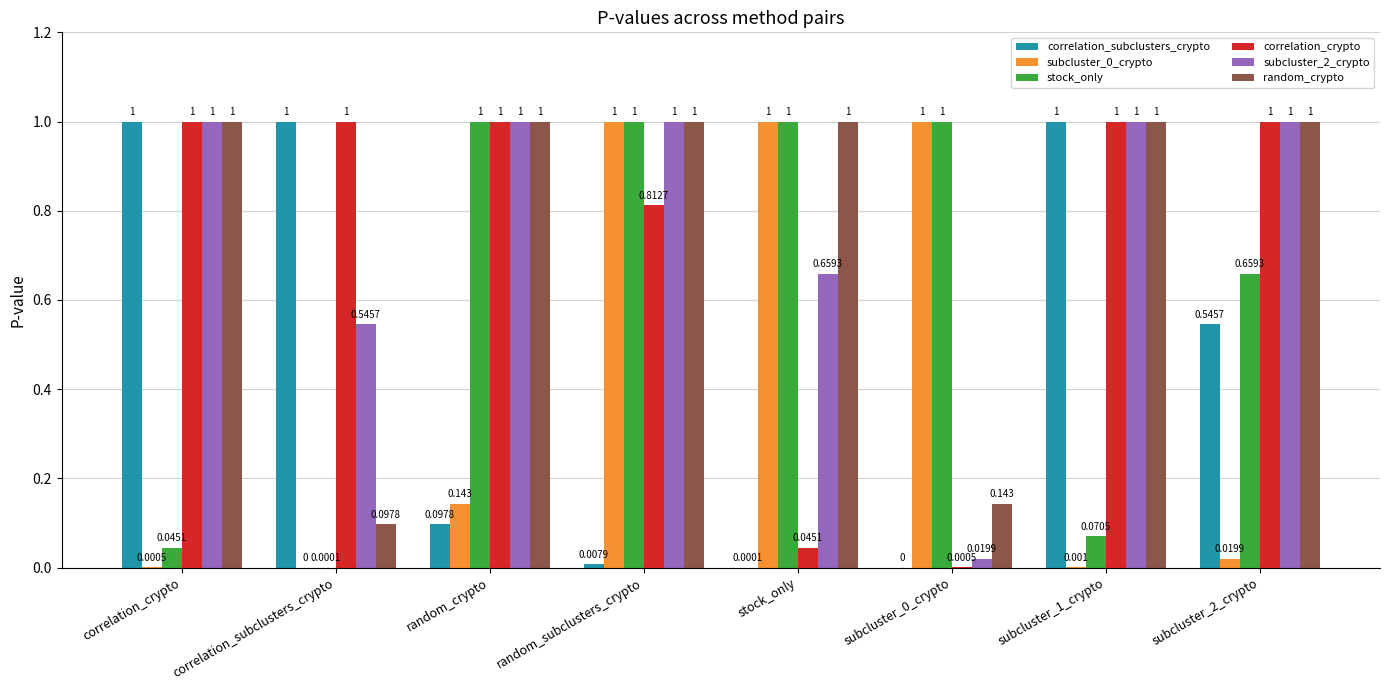

Between stock_only and subcluster_0_crypto, which series saw the biggest shift?

random_crypto